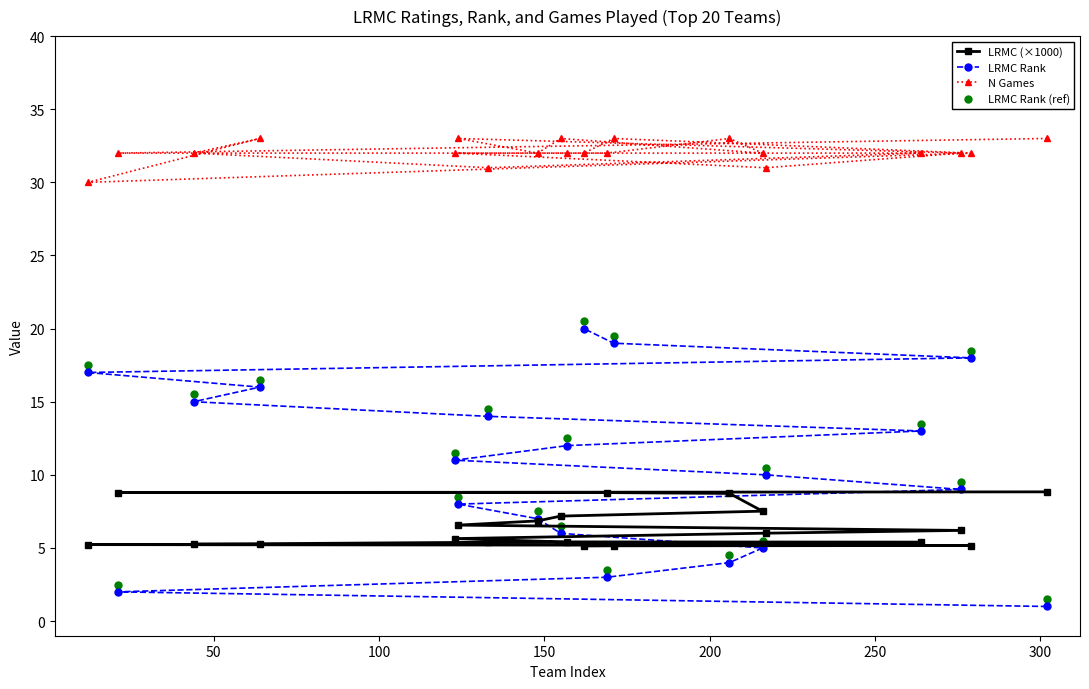

Reading left to right, list all the values displayed in this chart.

LRMC (×1000): 8.8	8.8	8.8	8.7	7.5	7.2	6.9	6.6	6.2	6.0	5.6	5.4	5.4	5.4	5.3	5.2	5.2	5.2	5.1	5.1
LRMC Rank: 1.0	2.0	3.0	4.0	5.0	6.0	7.0	8.0	9.0	10.0	11.0	12.0	13.0	14.0	15.0	16.0	17.0	18.0	19.0	20.0
N Games: 33.0	32.0	32.0	33.0	32.0	33.0	32.0	33.0	32.0	31.0	32.0	32.0	32.0	31.0	32.0	33.0	30.0	32.0	33.0	32.0
LRMC Rank (ref): 1.5	2.5	3.5	4.5	5.5	6.5	7.5	8.5	9.5	10.5	11.5	12.5	13.5	14.5	15.5	16.5	17.5	18.5	19.5	20.5